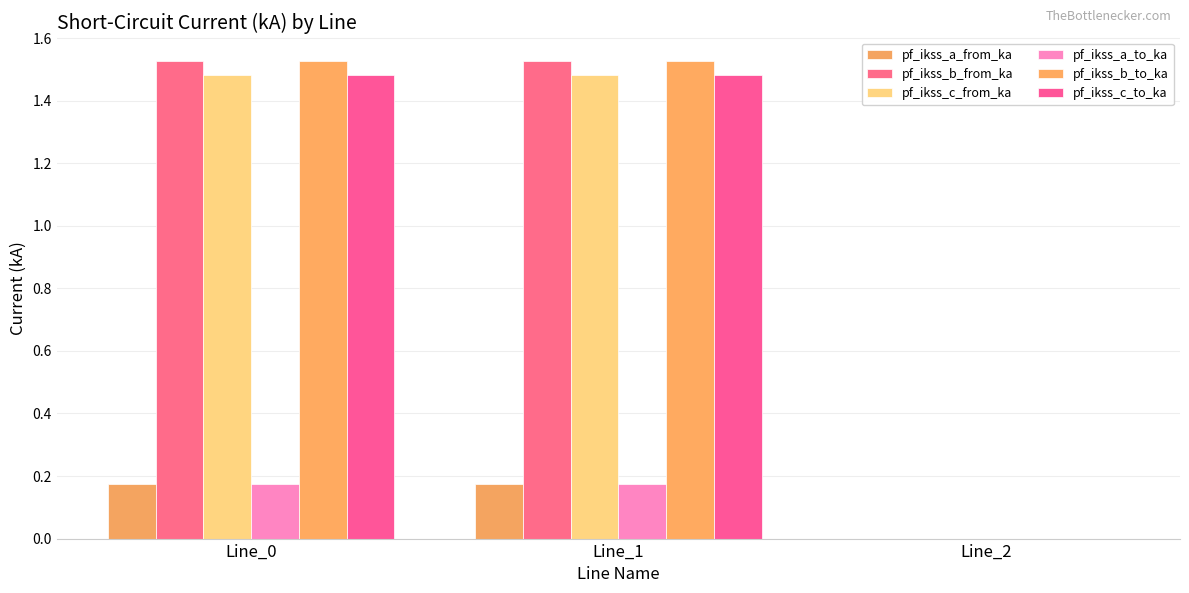

Rank the series at Line_0 from lowest to highest value.

pf_ikss_a_to_ka, pf_ikss_a_from_ka, pf_ikss_c_to_ka, pf_ikss_c_from_ka, pf_ikss_b_to_ka, pf_ikss_b_from_ka